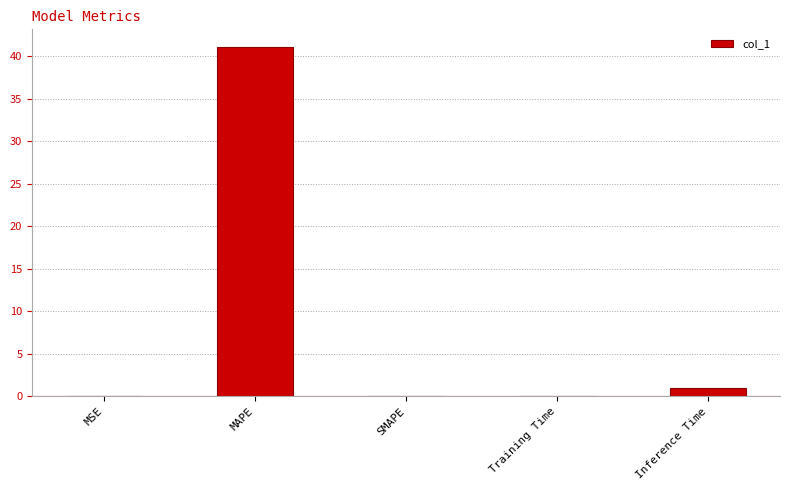

What is the maximum value shown in the chart?

41.1